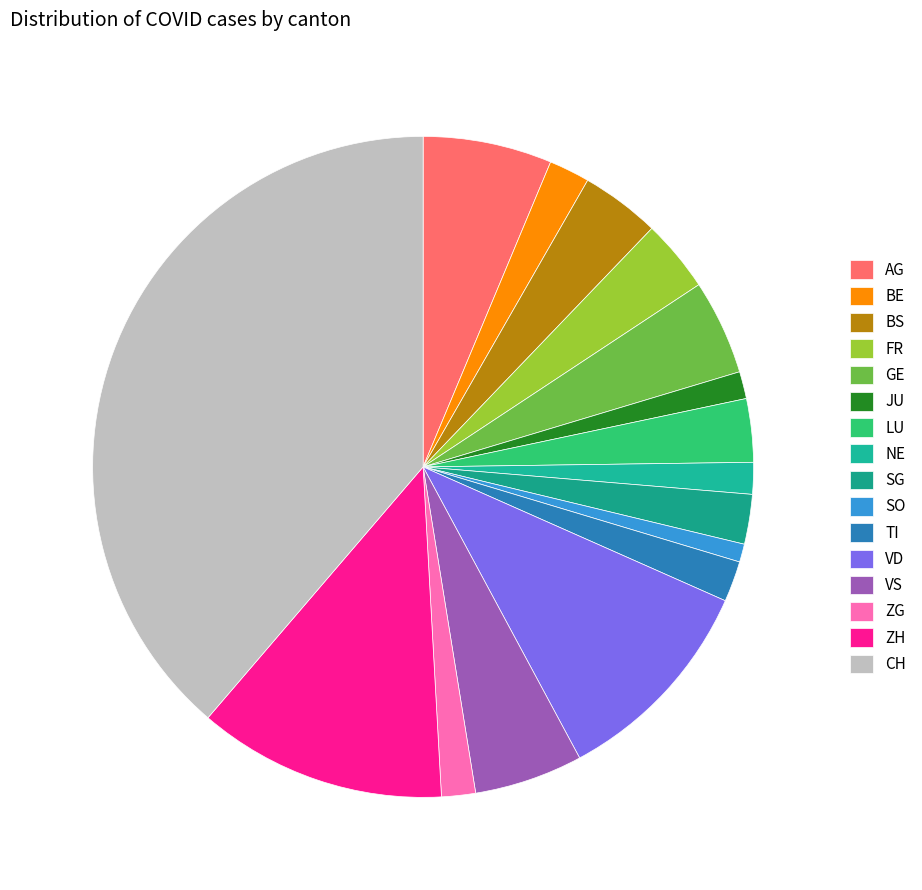

How many slices are in this pie chart?

16